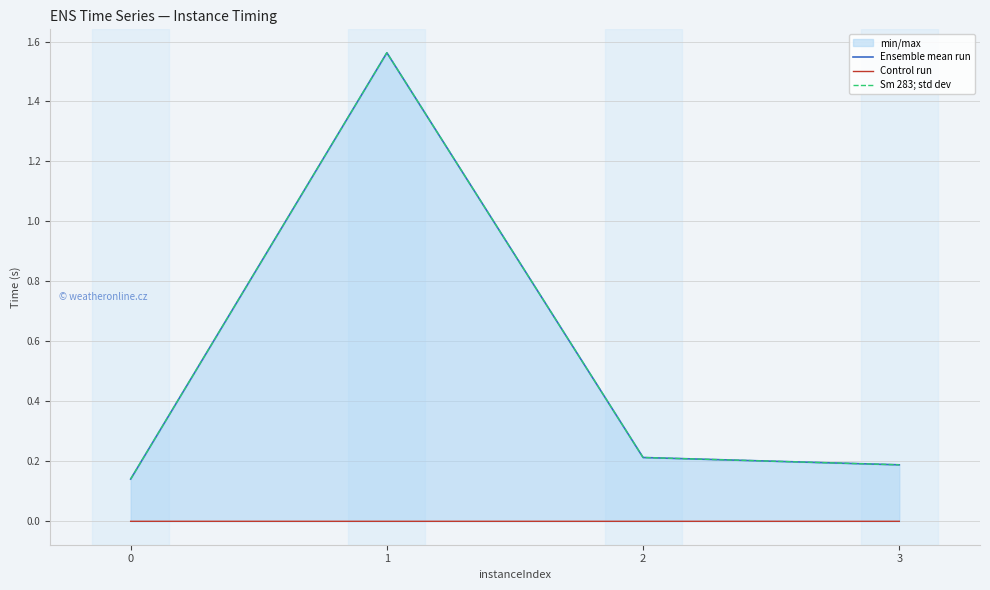

What is the difference between the maximum and minimum values in the Ensemble mean run series?

1.4